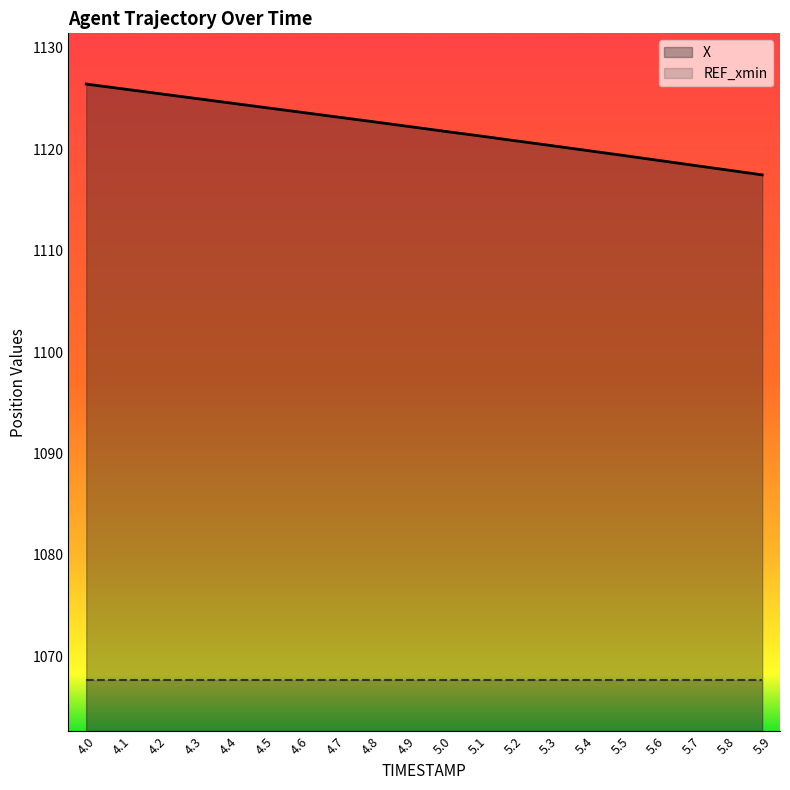

What is the approximate value at 4.9?

1122.3